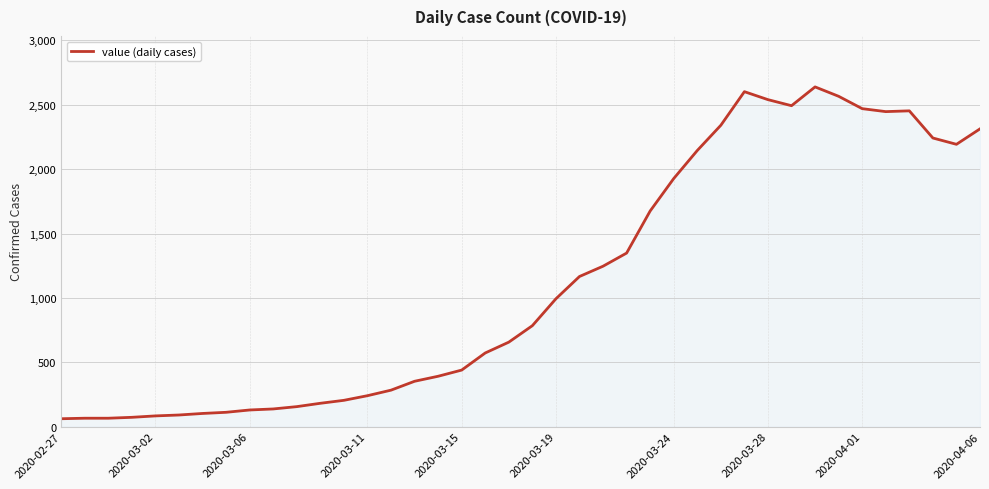

What is the greatest value displayed?

2639